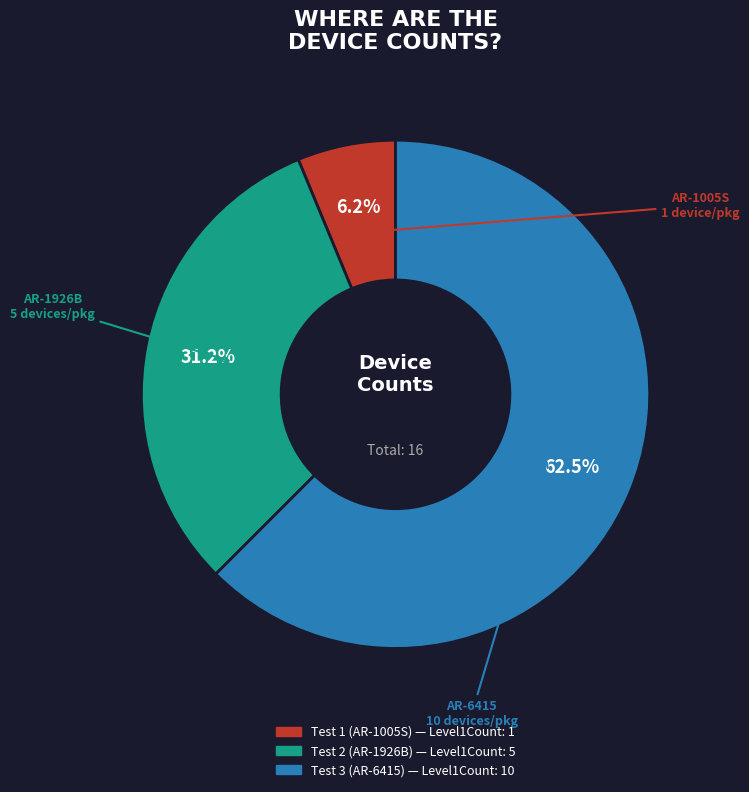

True or false: Test 1 (AR-1005S) accounts for 6% of the total.

True